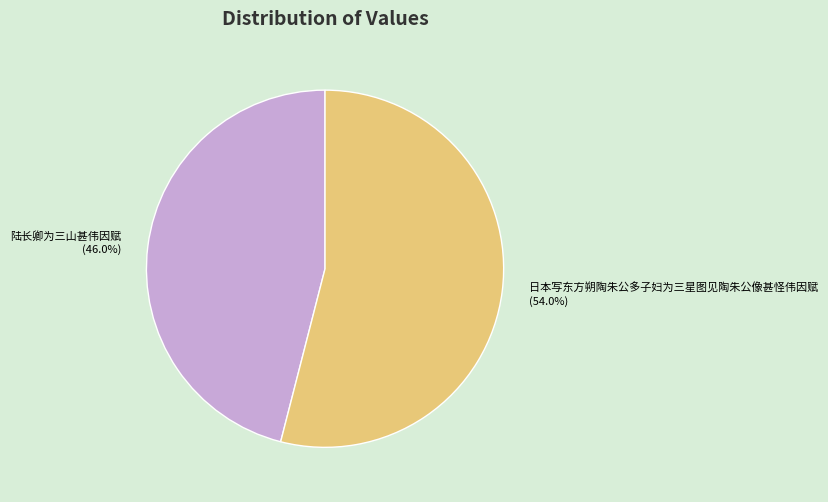

To the nearest percent, what is the difference between the largest and smallest slice percentages?

8%